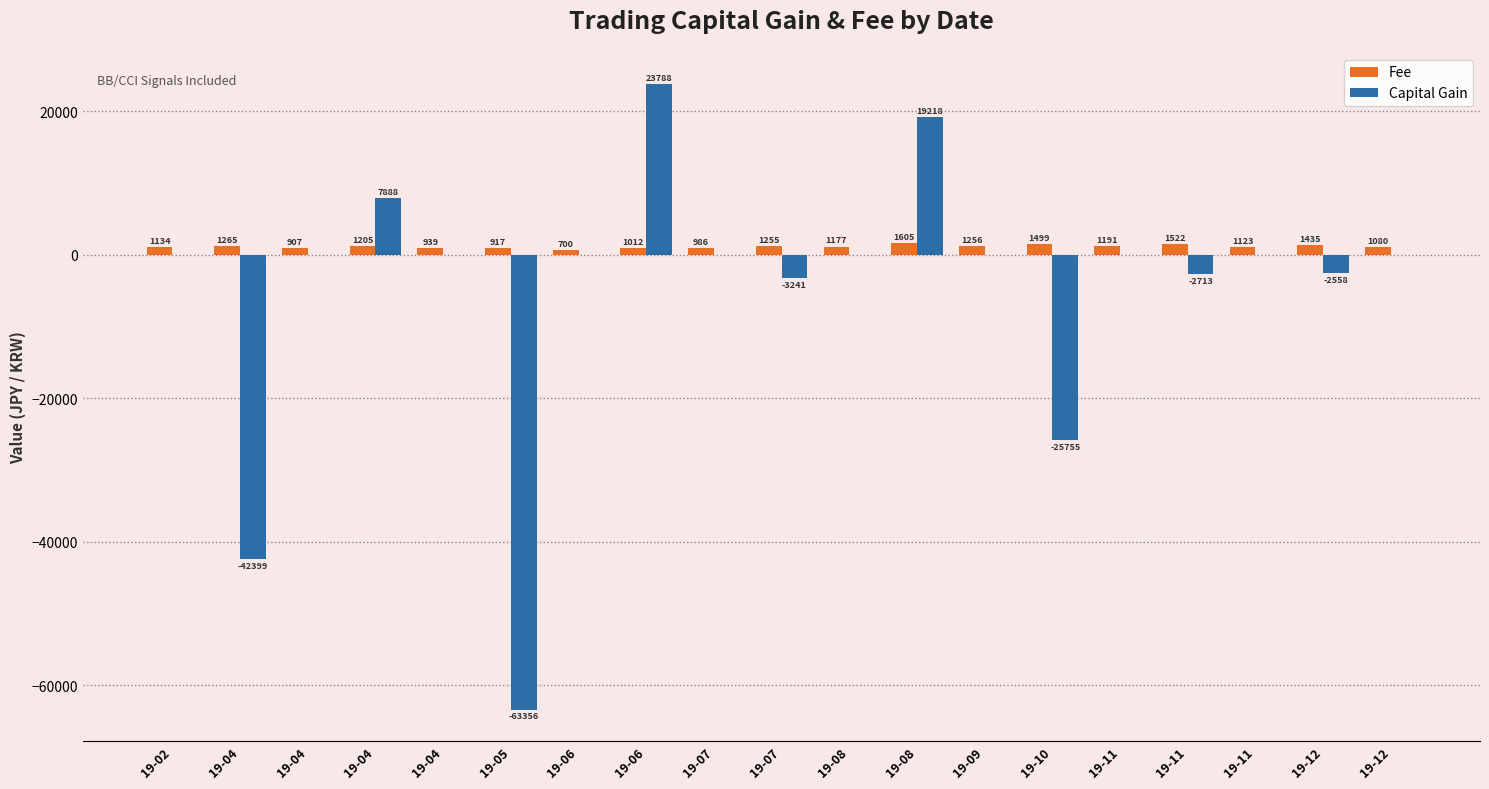

How many groups of bars are there?

19